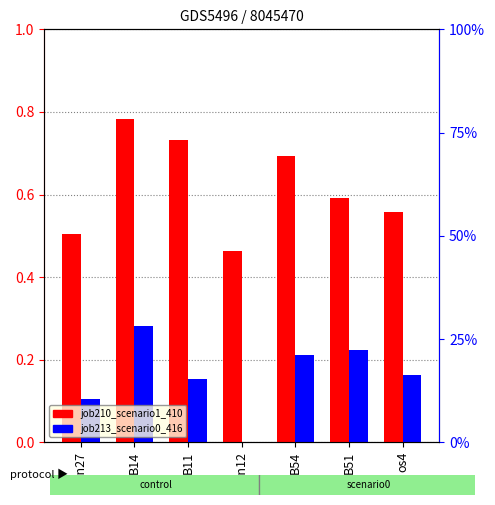

How many bars are there in total?

14